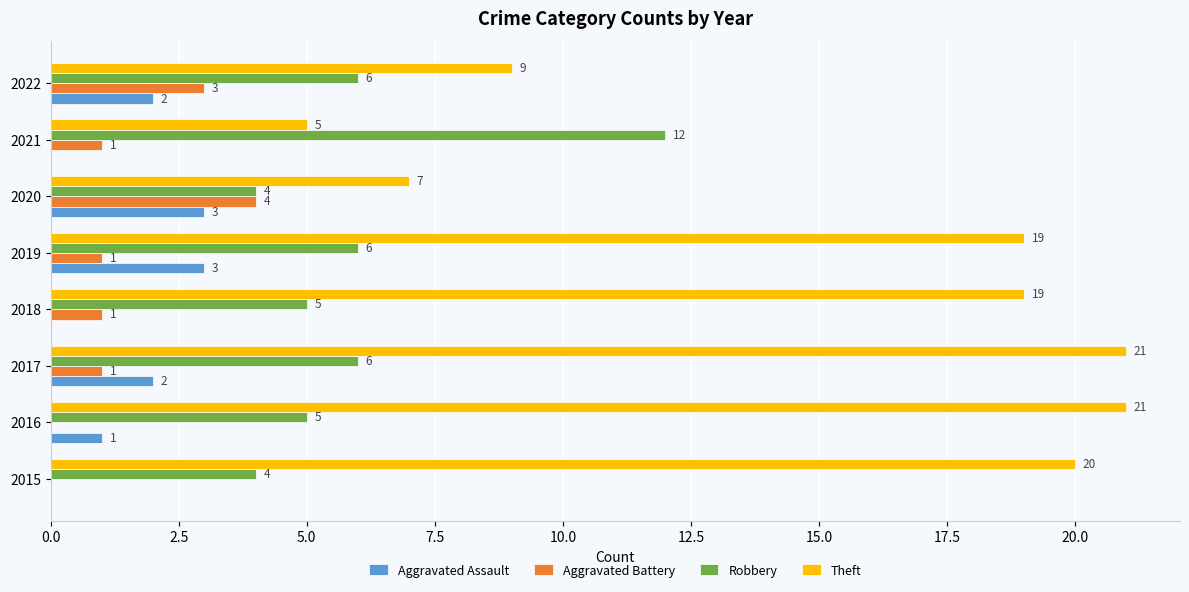

The value of Aggravated Battery at 2022 is 2. True or false?

False